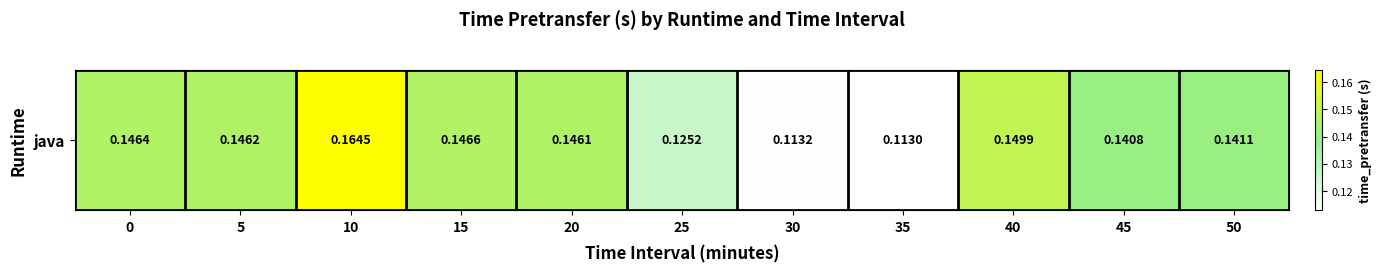

Count the values in the range 0 to 1.

11